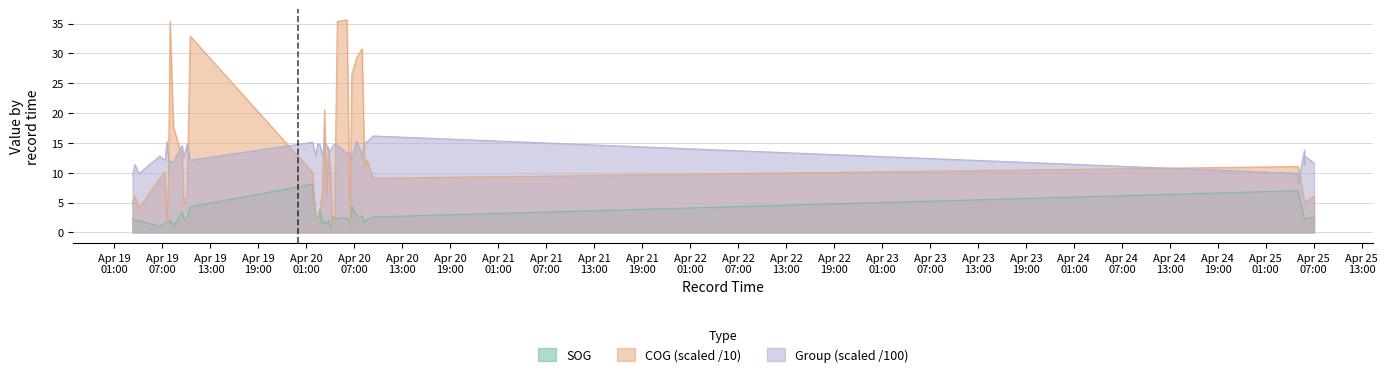

Reading left to right, extract all data points from this chart.

SOG: 2.3	1.9	2.0	1.0	1.6	1.7	1.6	2.1	1.1	3.4	2.2	2.5	4.3	8.1	2.8	2.4	3.9	1.4	1.8	1.4	2.1	0.7	2.8	2.2	2.4	2.5	1.4	4.4	2.8	2.7	1.7	2.1	2.6	7.0	7.0	7.0	2.3	2.3	2.3	2.6
COG: 5.0	6.1	4.0	9.1	10.1	1.0	9.1	35.4	17.7	12.7	5.0	6.1	32.9	10.1	0.9	0.7	3.0	7.1	20.6	6.1	14.3	10.1	0.5	2.0	35.4	35.6	0.7	26.4	29.3	30.8	11.1	12.2	9.1	11.1	11.1	11.1	5.0	5.0	5.0	6.1
group_scaled: 9.6	11.4	9.9	12.8	12.1	15.2	12.3	11.9	11.8	14.6	12.5	14.8	12.1	15.1	12.9	14.8	14.8	12.8	15.2	14.6	13.7	13.7	14.4	14.8	14.5	13.3	13.4	12.2	15.3	12.9	14.9	15.2	16.2	9.9	8.4	8.2	13.8	11.4	12.8	11.6